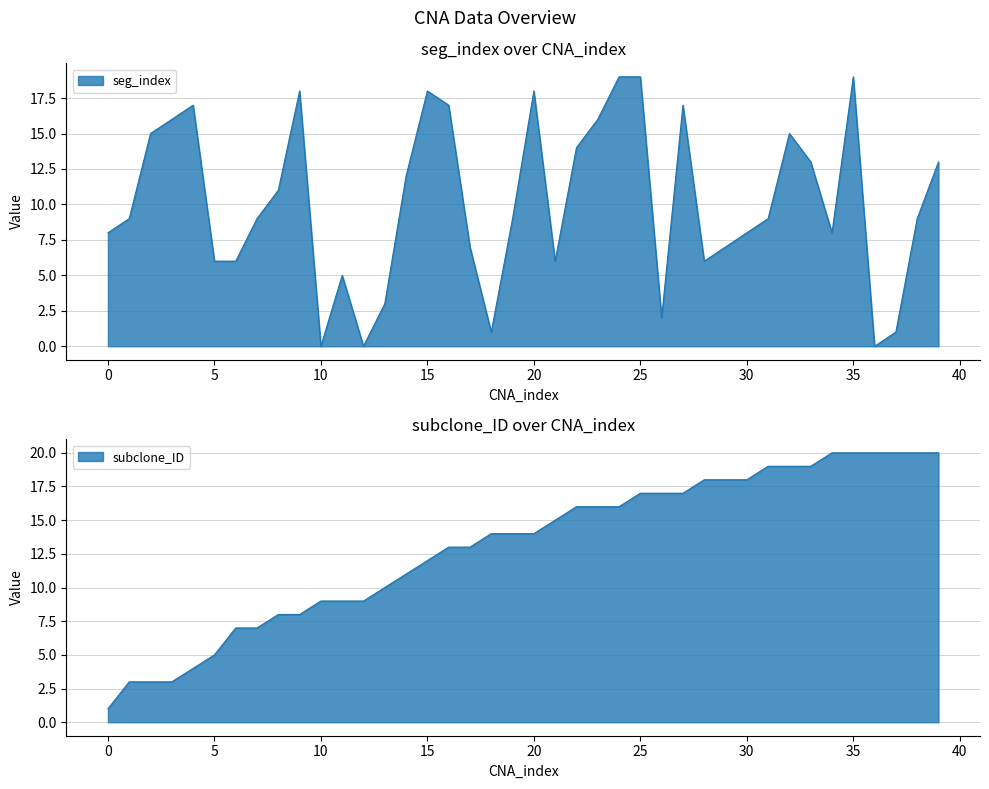

Is it true that subclone_ID equals 4 at 18?

False